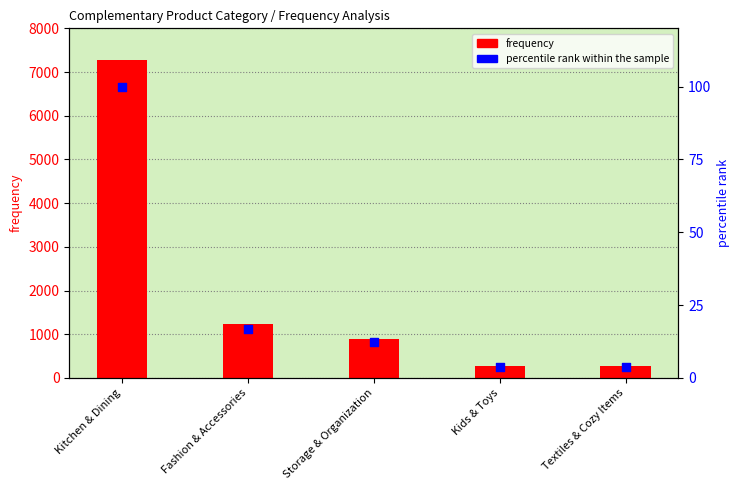

Is the value of frequency at Fashion & Accessories greater than the value of percentile rank within the sample at Textiles & Cozy Items?

Yes